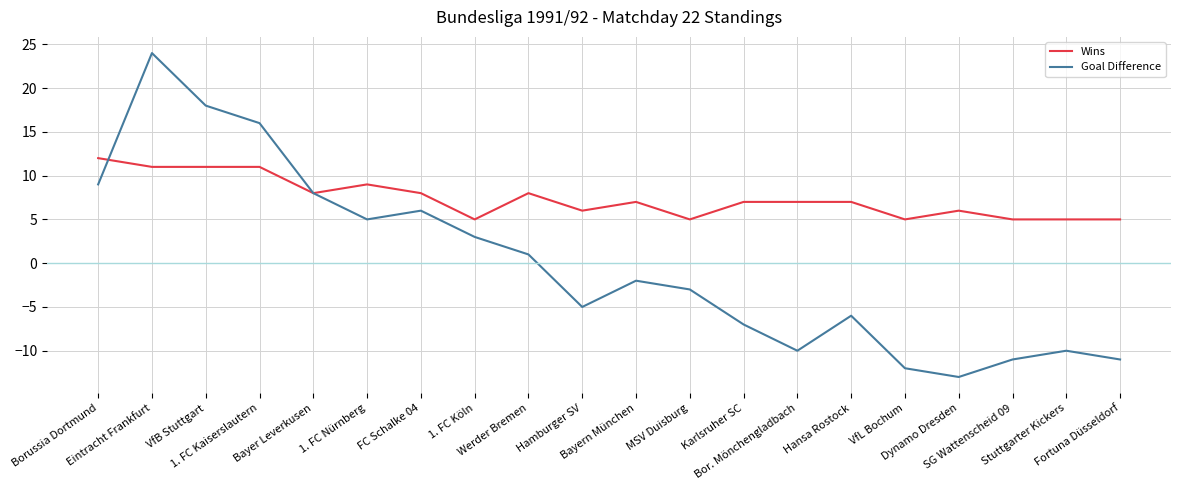

What is the difference between the maximum and minimum values in the Goal Difference series?

37